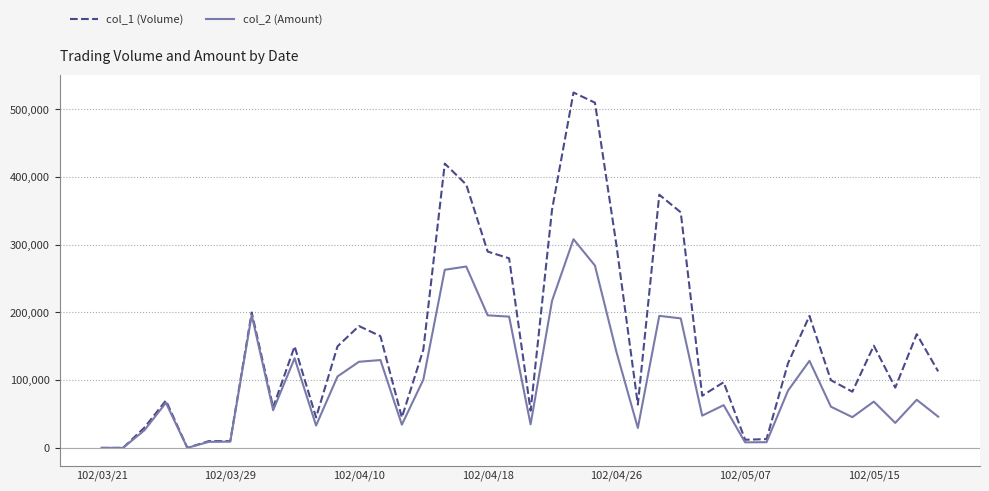

What is the greatest value displayed?

525000